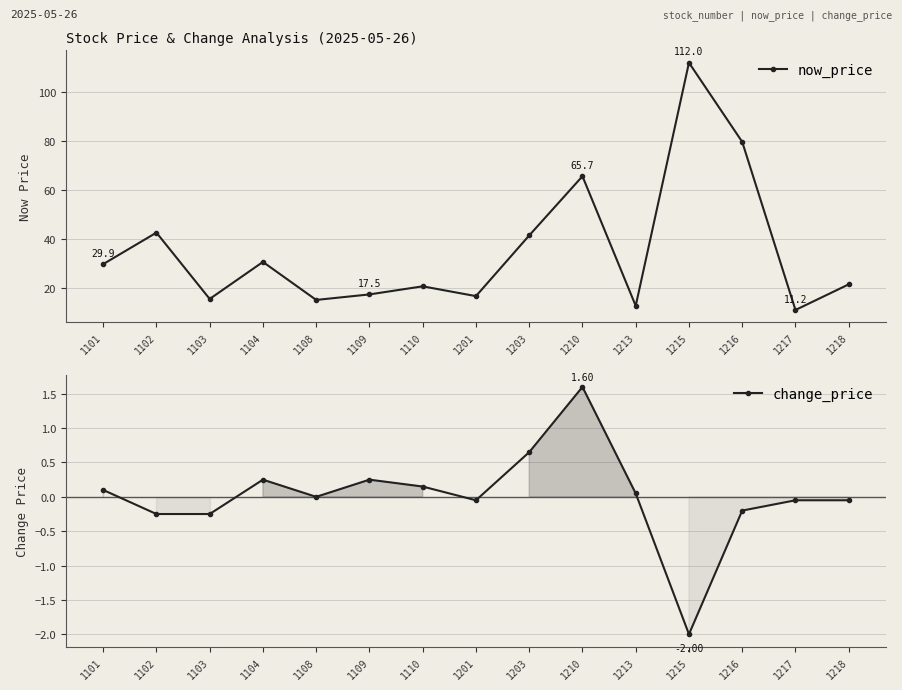

How many values in the change_price series are below 0?

7